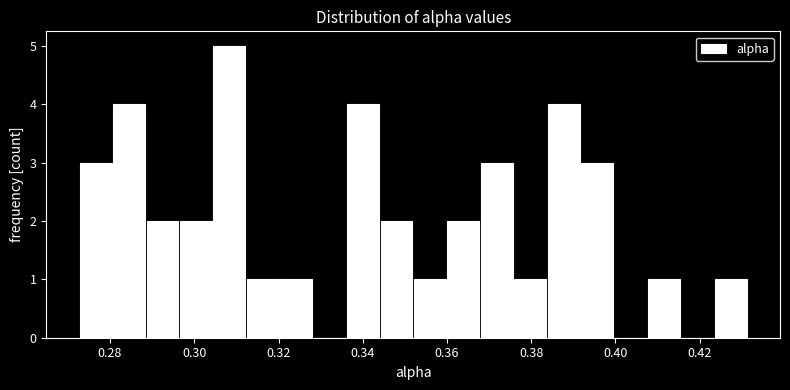

Read against the x-axis, roughly where is the centre of the tallest bar?

0.308